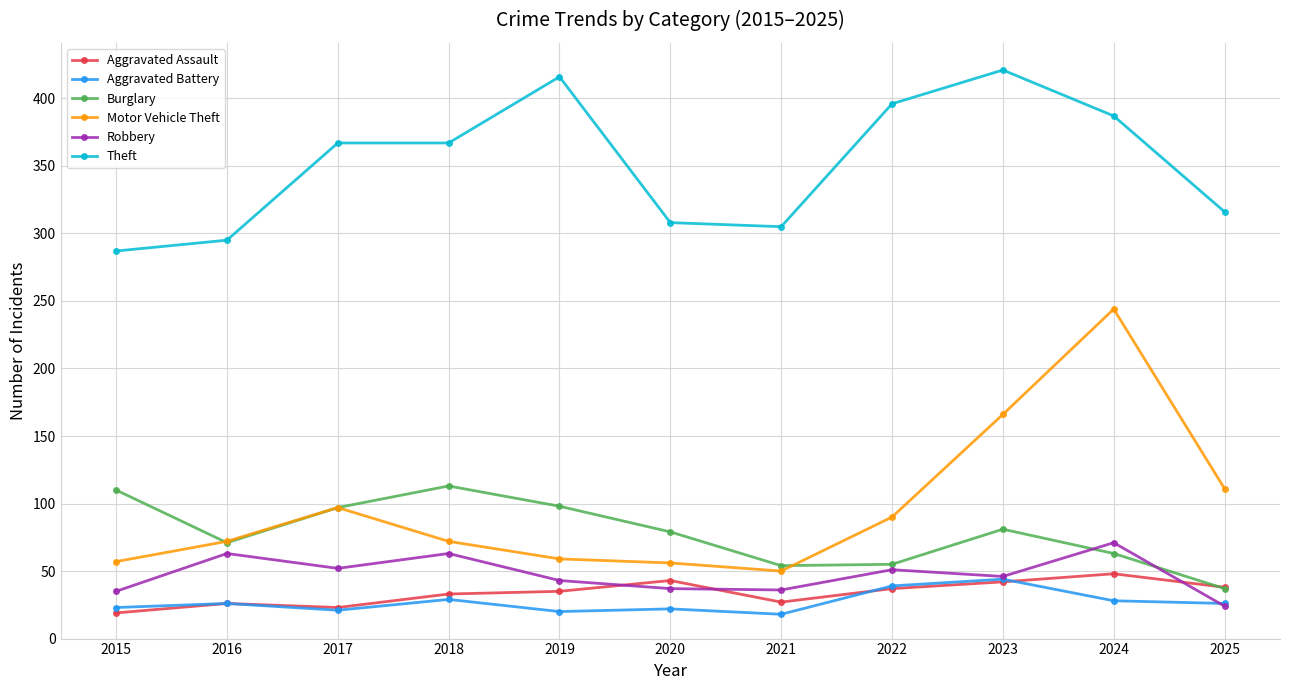

What is the difference between the maximum and minimum values in the Burglary series?

76